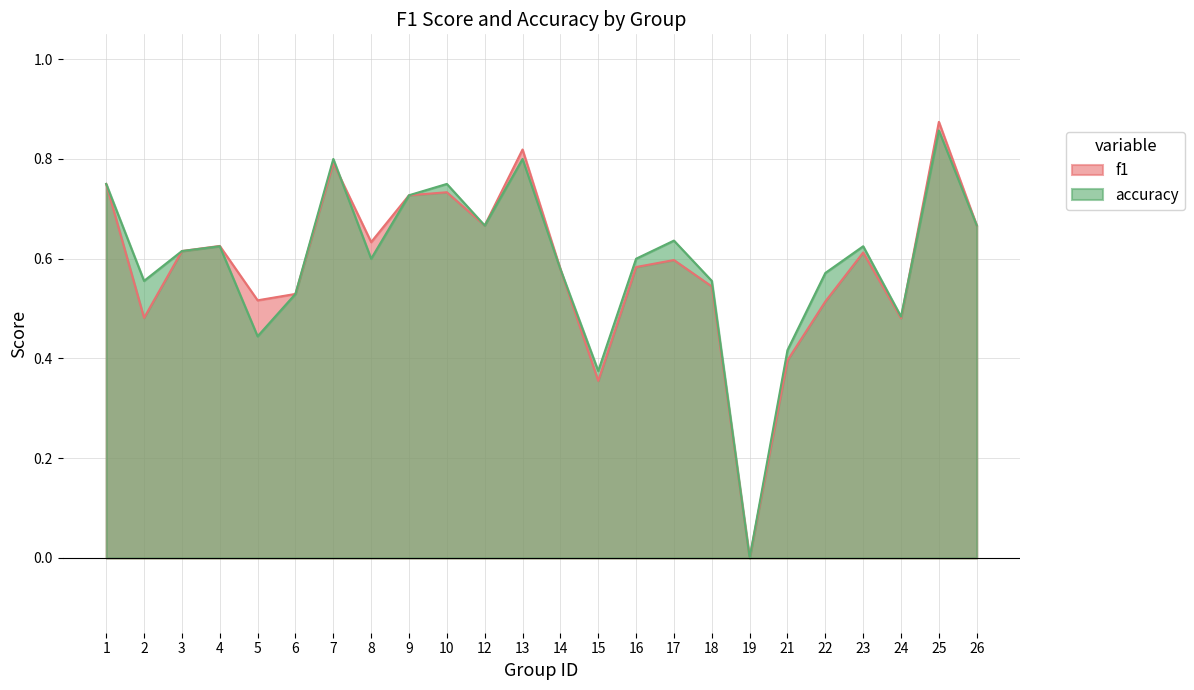

At which category is the sum across all series the highest?

25